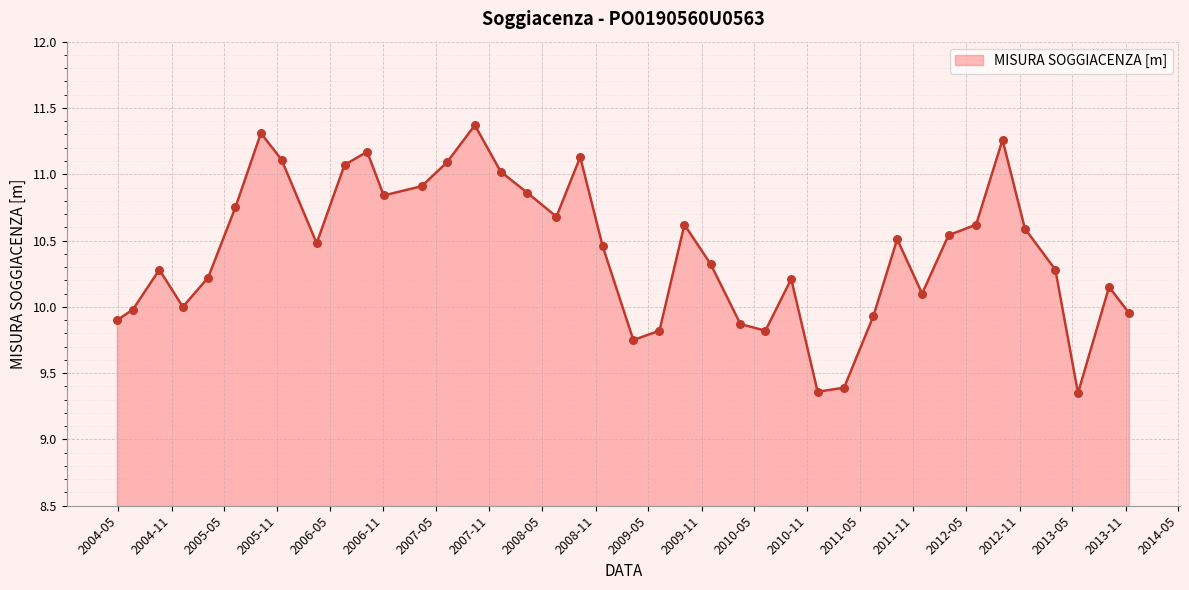

What is the greatest value displayed?

11.4